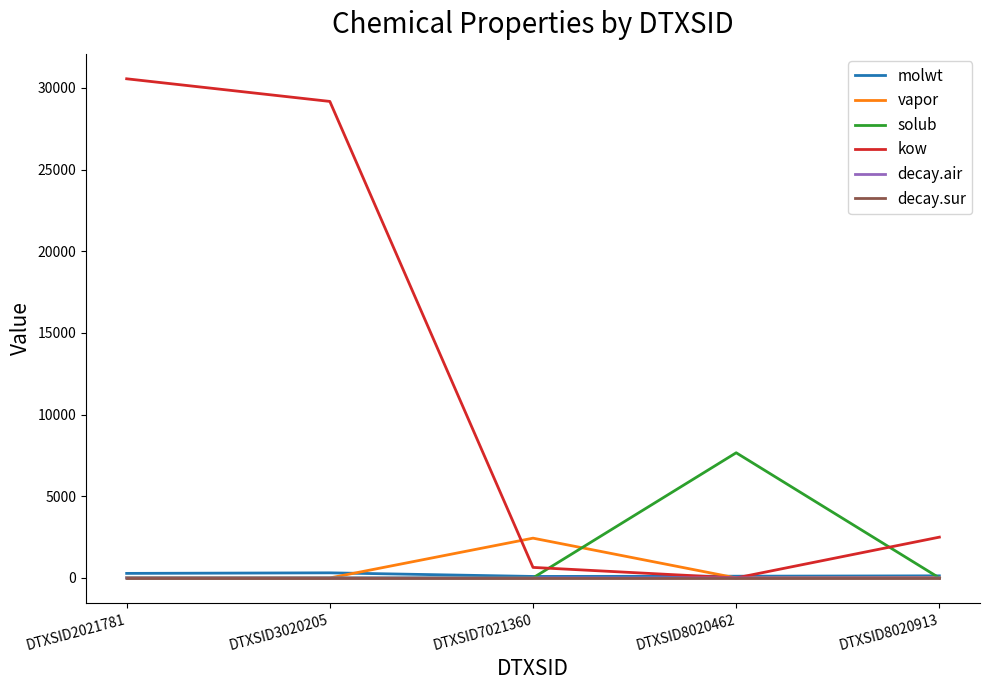

How many series are shown in this chart?

6